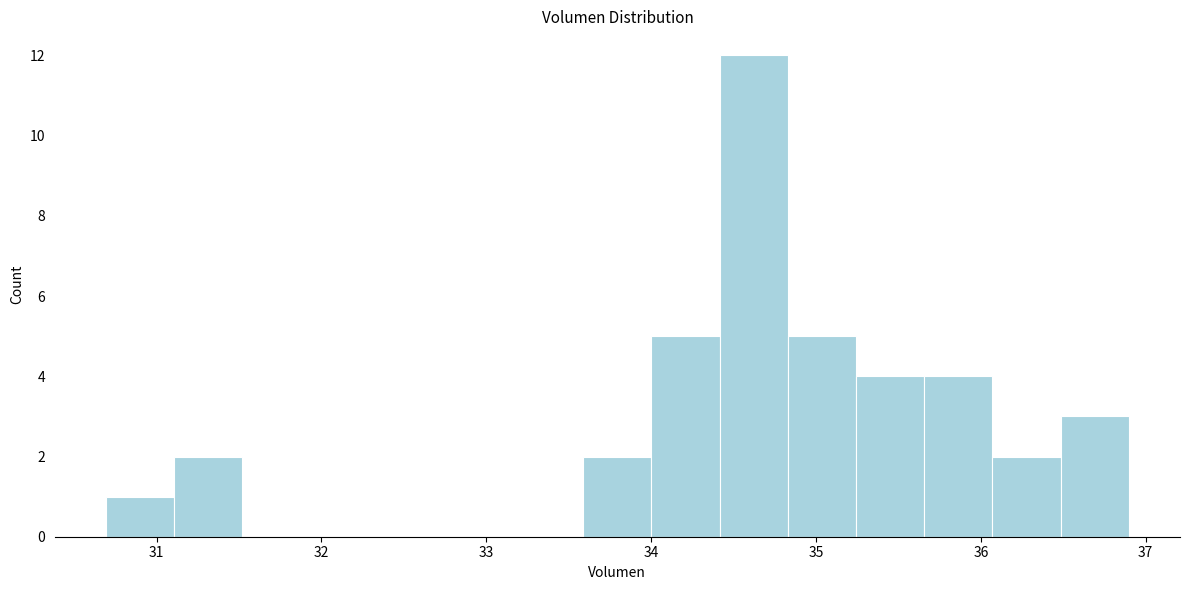

Reading left to right, list every bar in this chart as the range it spans on the x-axis followed by its height. Neither the bar edges nor the heights are printed on the chart, so give them approximately, as read against the axes.

30.7 to 31.1: 1
31.1 to 31.5: 2
31.5 to 31.9: 0
31.9 to 32.3: 0
32.3 to 32.8: 0
32.8 to 33.2: 0
33.2 to 33.6: 0
33.6 to 34.0: 2
34.0 to 34.4: 5
34.4 to 34.8: 12
34.8 to 35.2: 5
35.2 to 35.7: 4
35.7 to 36.1: 4
36.1 to 36.5: 2
36.5 to 36.9: 3